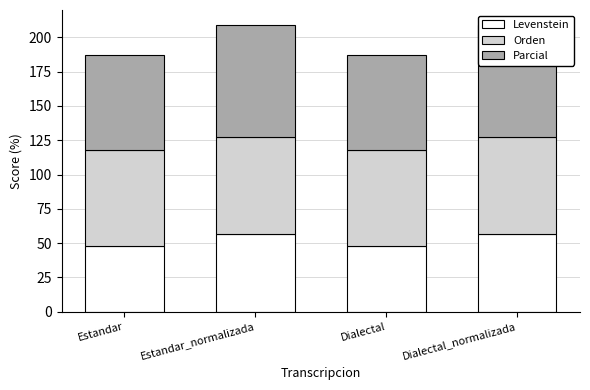

Which series has the largest total across all categories?

Parcial